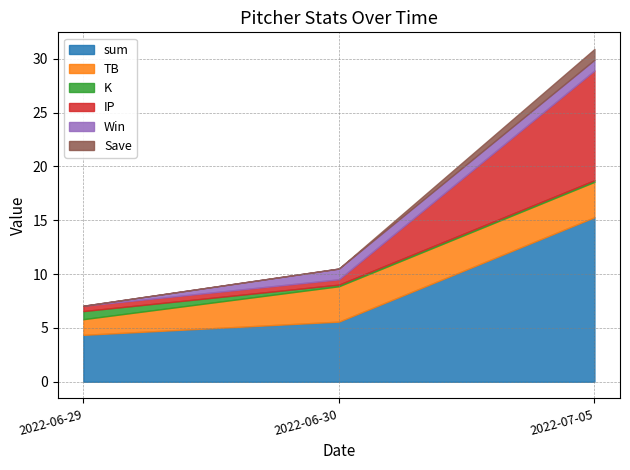

At which label is Save closest to 0?

2022-06-29